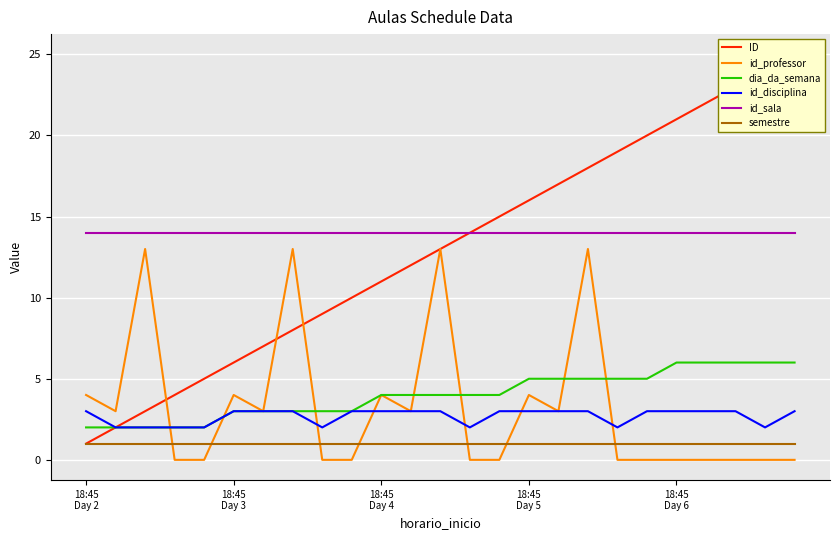

What is the greatest value displayed?

25